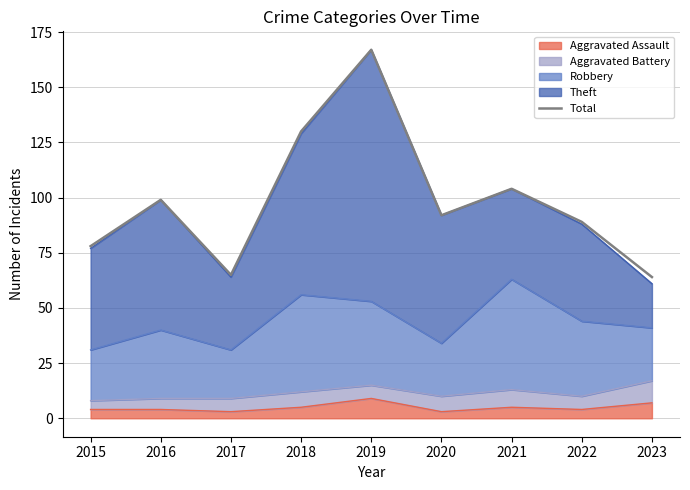

What is the sum of all values?

888